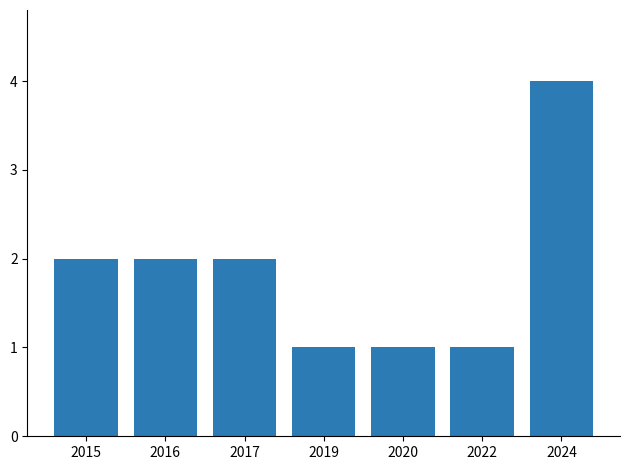

The value at 2024 is 4. True or false?

True